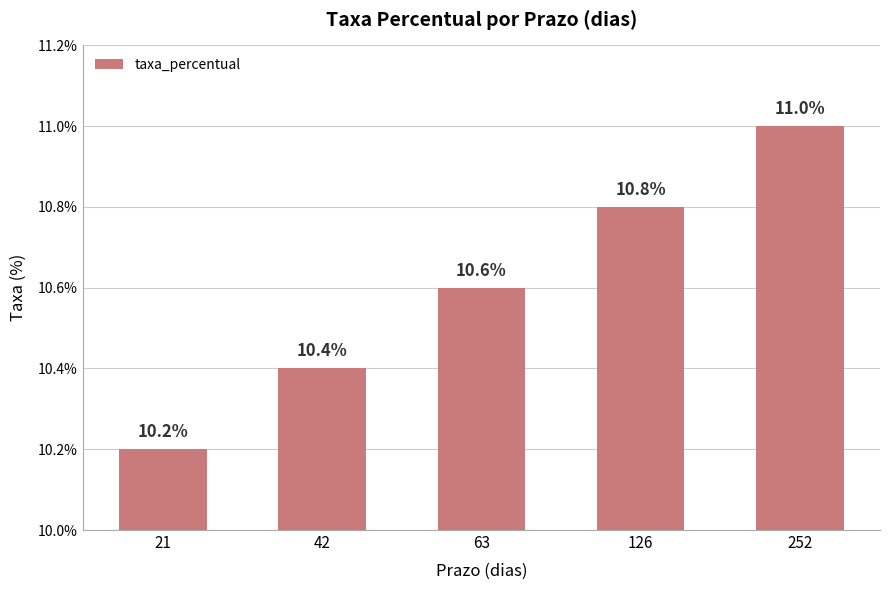

What is the change in value from 21 to 126?

+0.6